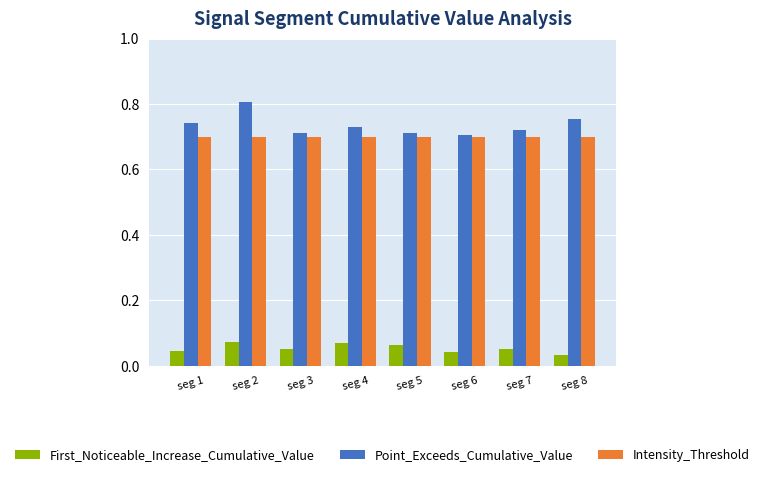

At which category is the sum across all series the highest?

seg 2